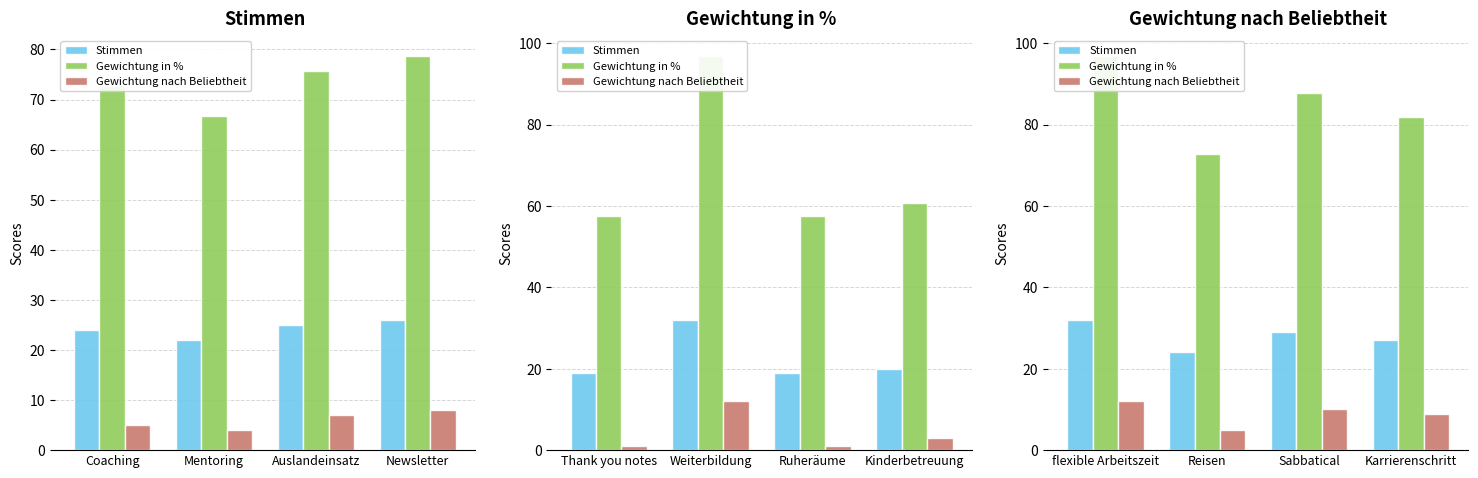

What is the label of the 3rd bar from the right?

Reisen